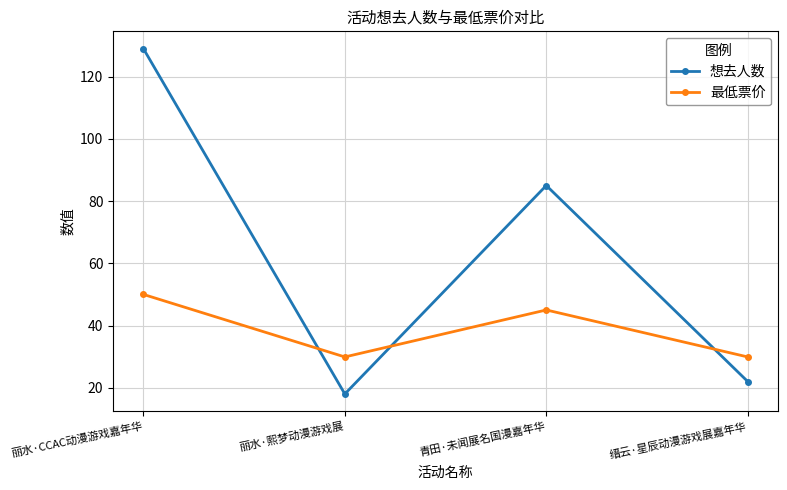

Rank the series at 丽水·熙梦动漫游戏展 from lowest to highest value.

想去人数, 最低票价